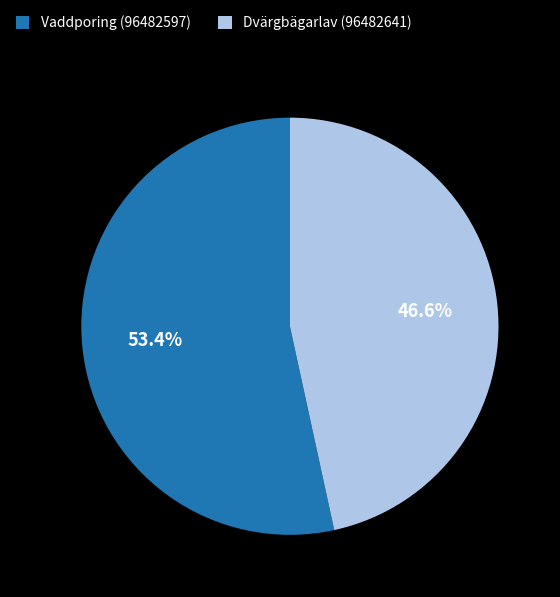

Approximately how many times larger is the value at Dvärgbägarlav (96482641) compared to Vaddporing (96482597)?

0.9